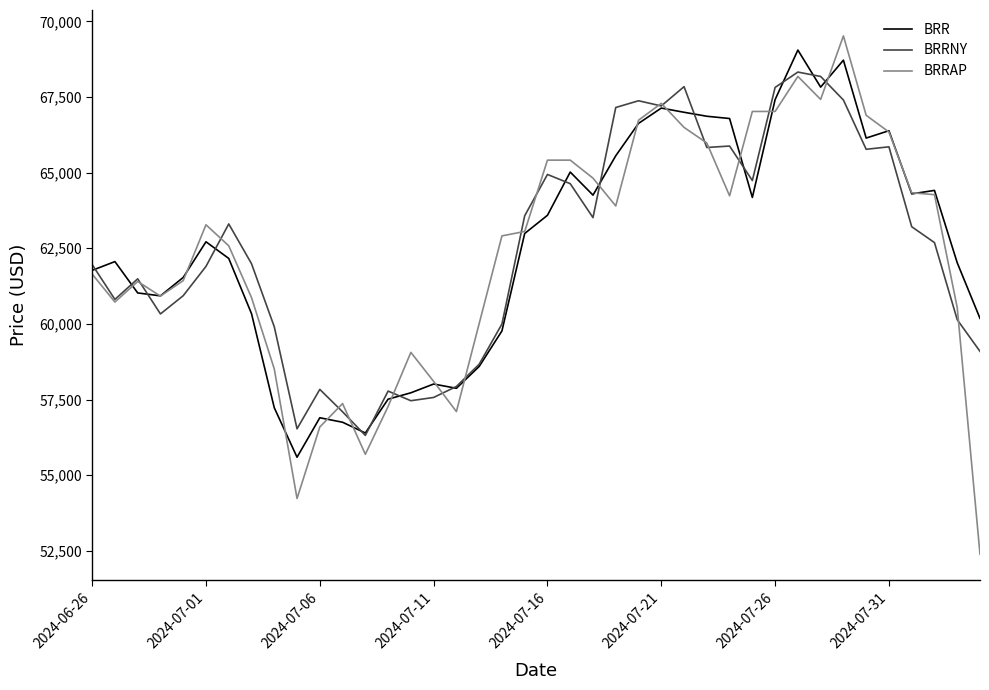

What is the maximum value for BRR?

69051.0